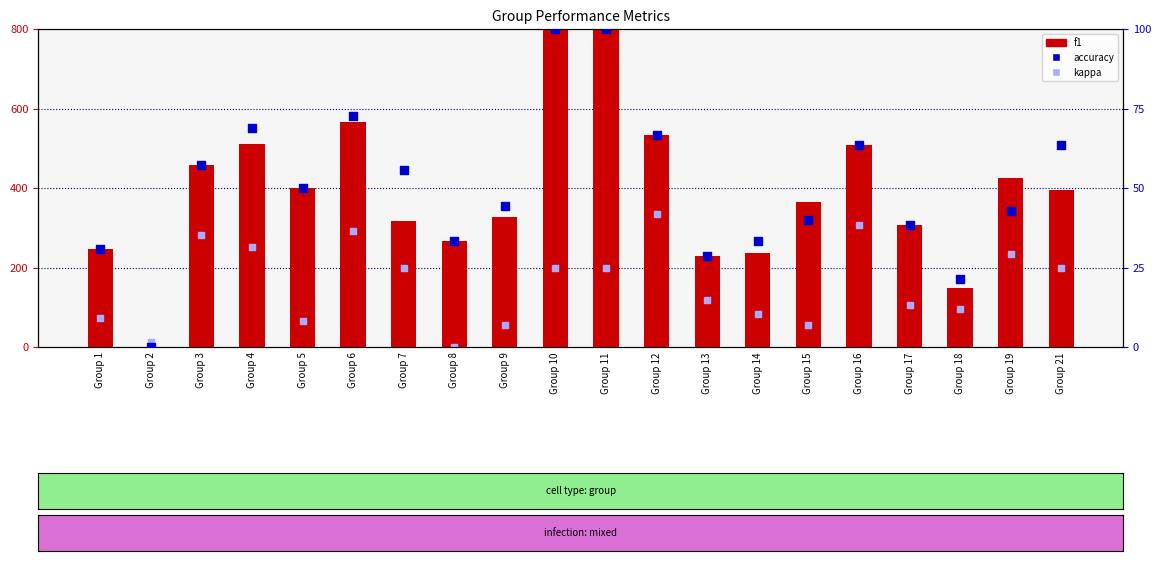

At which category is the sum across all series the highest?

Group 10